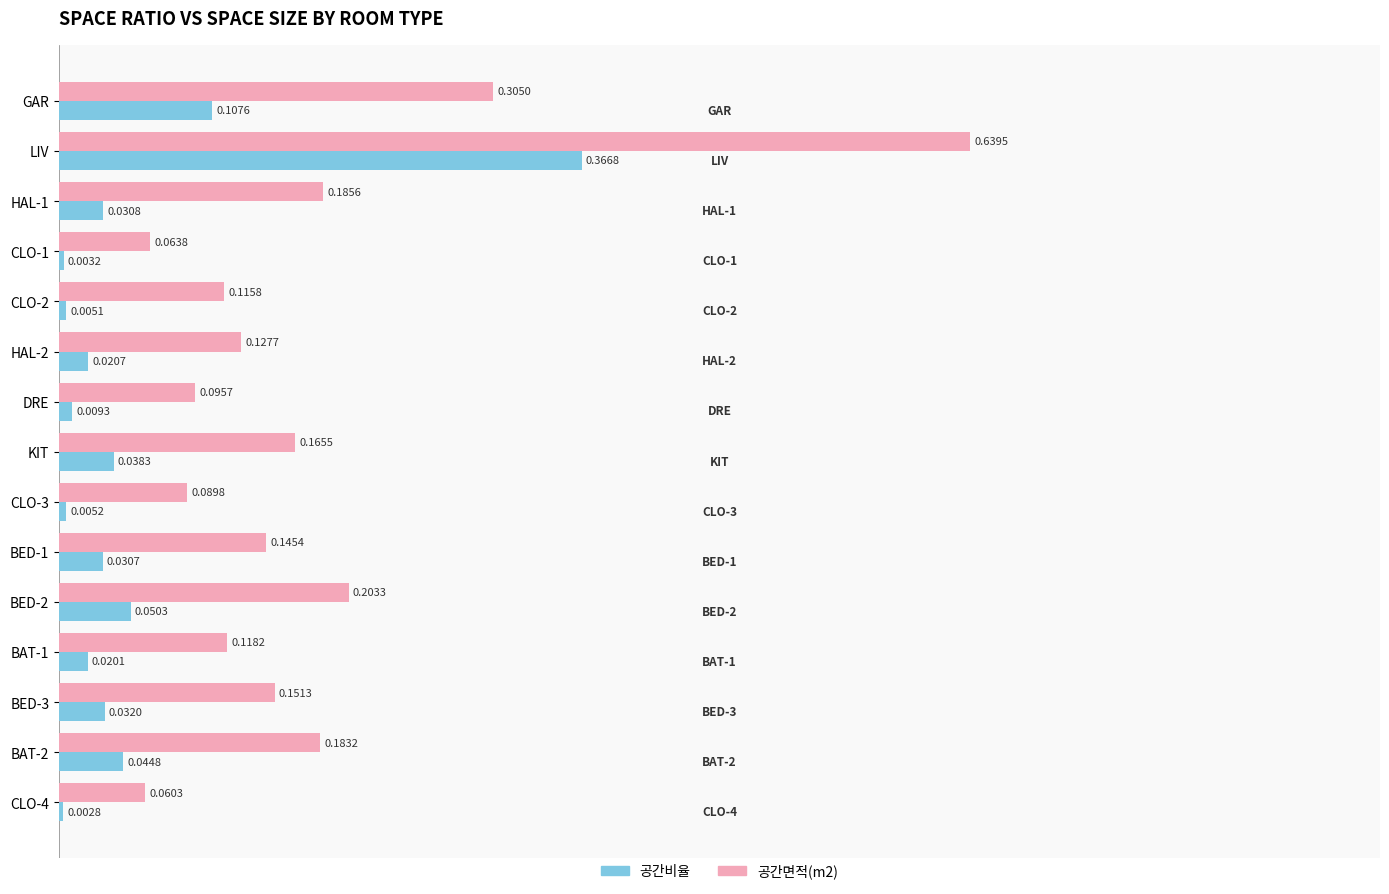

Which category has the highest value across all series?

LIV